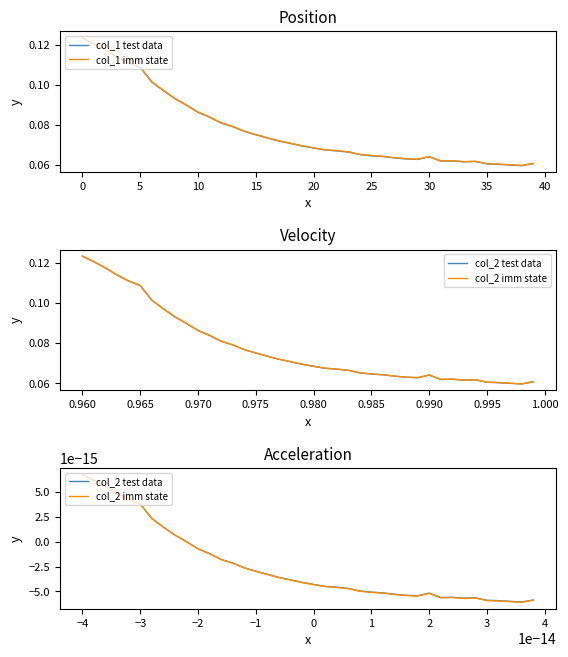

Between 39 and 28, which is larger?

28